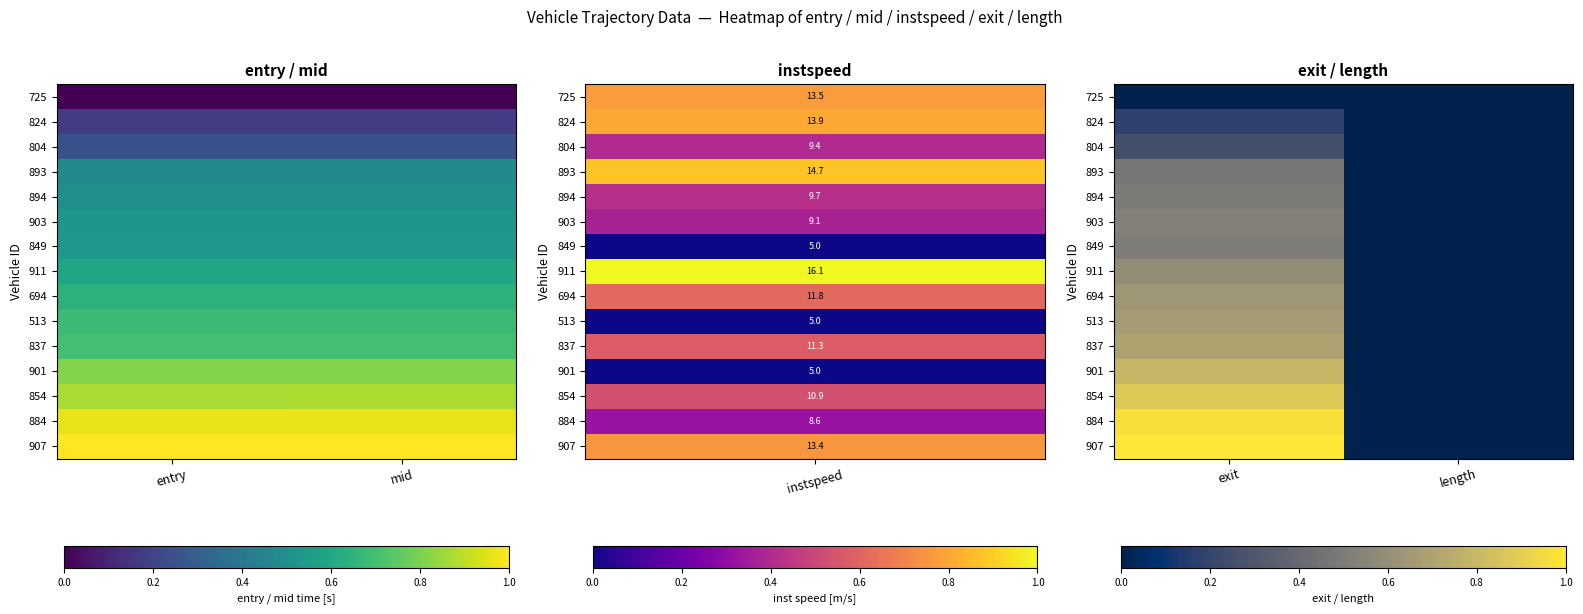

The value of 849 at exit is 0.9. True or false?

False